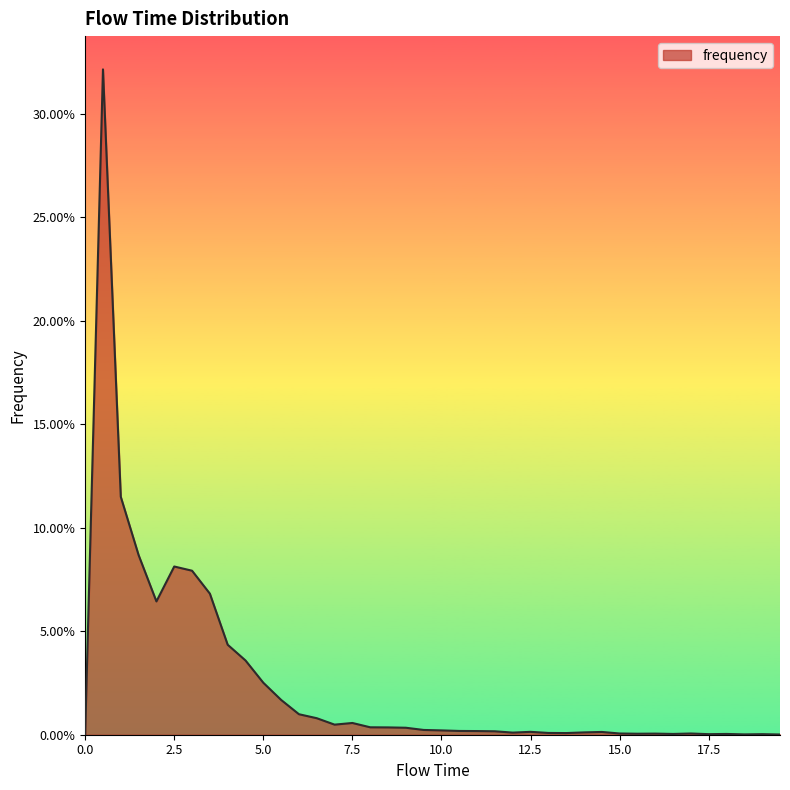

Does the chart display data point markers on the line(s)?

No